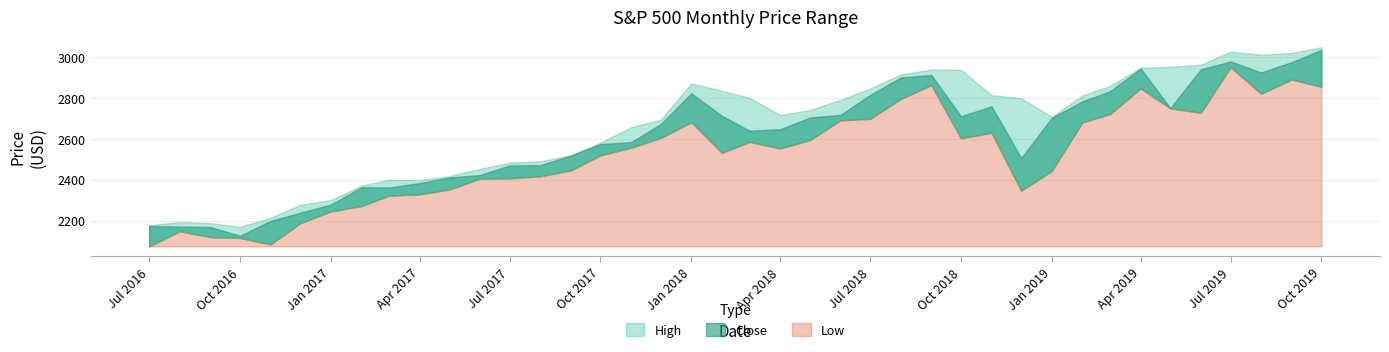

Is it true that Close equals 4672.9 at 2019-06-01?

False